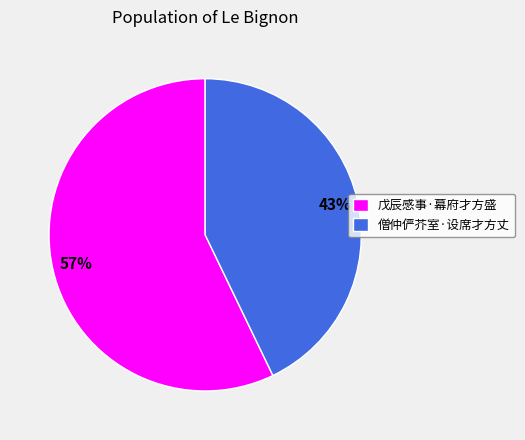

To the nearest percent, what percentage of the pie is 僧仲俨芥室·设席才方丈?

43%